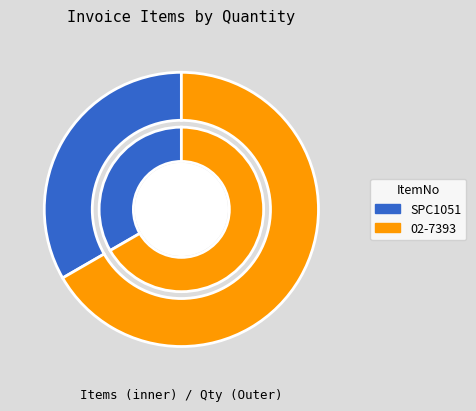

Is it true that SPC1051 is 33% of the pie?

True